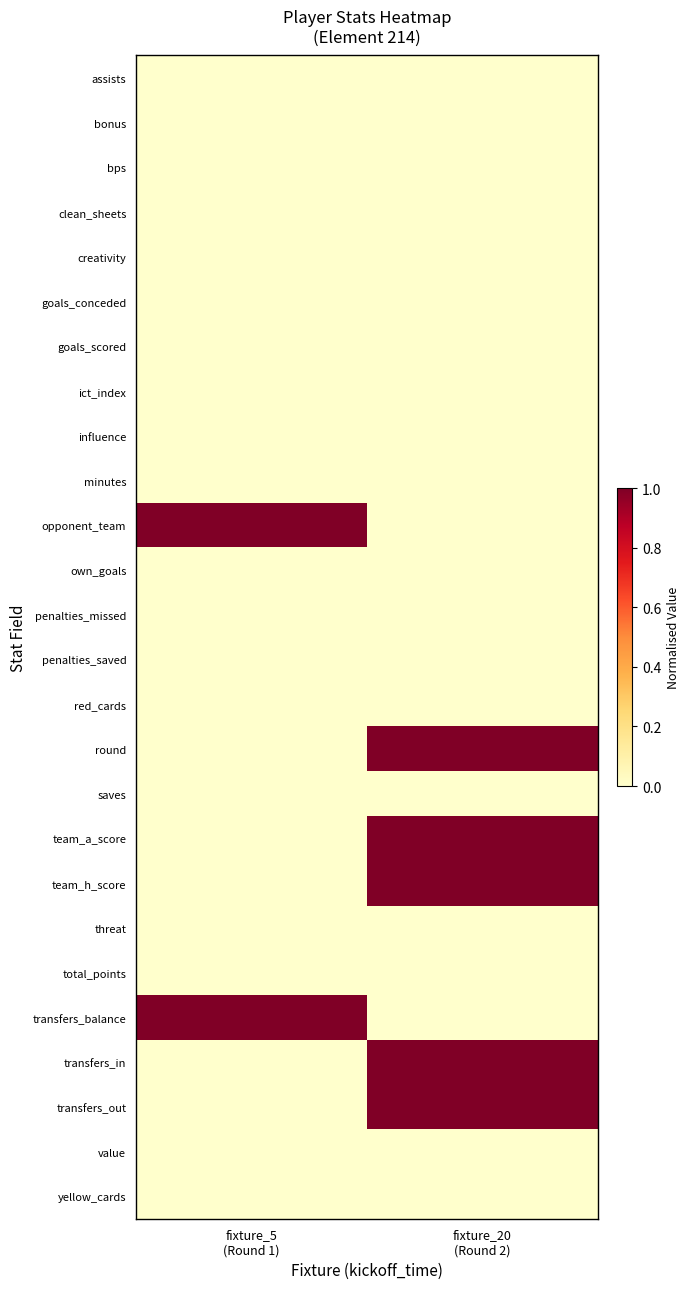

Reading right to left, transcribe all the data shown in this chart.

assists: fixture_20
(Round 2)=0	fixture_5
(Round 1)=0
bonus: fixture_20
(Round 2)=0	fixture_5
(Round 1)=0
bps: fixture_20
(Round 2)=0	fixture_5
(Round 1)=0
clean_sheets: fixture_20
(Round 2)=0	fixture_5
(Round 1)=0
creativity: fixture_20
(Round 2)=0	fixture_5
(Round 1)=0
goals_conceded: fixture_20
(Round 2)=0	fixture_5
(Round 1)=0
goals_scored: fixture_20
(Round 2)=0	fixture_5
(Round 1)=0
ict_index: fixture_20
(Round 2)=0	fixture_5
(Round 1)=0
influence: fixture_20
(Round 2)=0	fixture_5
(Round 1)=0
minutes: fixture_20
(Round 2)=0	fixture_5
(Round 1)=0
opponent_team: fixture_20
(Round 2)=0	fixture_5
(Round 1)=1
own_goals: fixture_20
(Round 2)=0	fixture_5
(Round 1)=0
penalties_missed: fixture_20
(Round 2)=0	fixture_5
(Round 1)=0
penalties_saved: fixture_20
(Round 2)=0	fixture_5
(Round 1)=0
red_cards: fixture_20
(Round 2)=0	fixture_5
(Round 1)=0
round: fixture_20
(Round 2)=1	fixture_5
(Round 1)=0
saves: fixture_20
(Round 2)=0	fixture_5
(Round 1)=0
team_a_score: fixture_20
(Round 2)=1	fixture_5
(Round 1)=0
team_h_score: fixture_20
(Round 2)=1	fixture_5
(Round 1)=0
threat: fixture_20
(Round 2)=0	fixture_5
(Round 1)=0
total_points: fixture_20
(Round 2)=0	fixture_5
(Round 1)=0
transfers_balance: fixture_20
(Round 2)=0	fixture_5
(Round 1)=1
transfers_in: fixture_20
(Round 2)=1	fixture_5
(Round 1)=0
transfers_out: fixture_20
(Round 2)=1	fixture_5
(Round 1)=0
value: fixture_20
(Round 2)=0	fixture_5
(Round 1)=0
yellow_cards: fixture_20
(Round 2)=0	fixture_5
(Round 1)=0